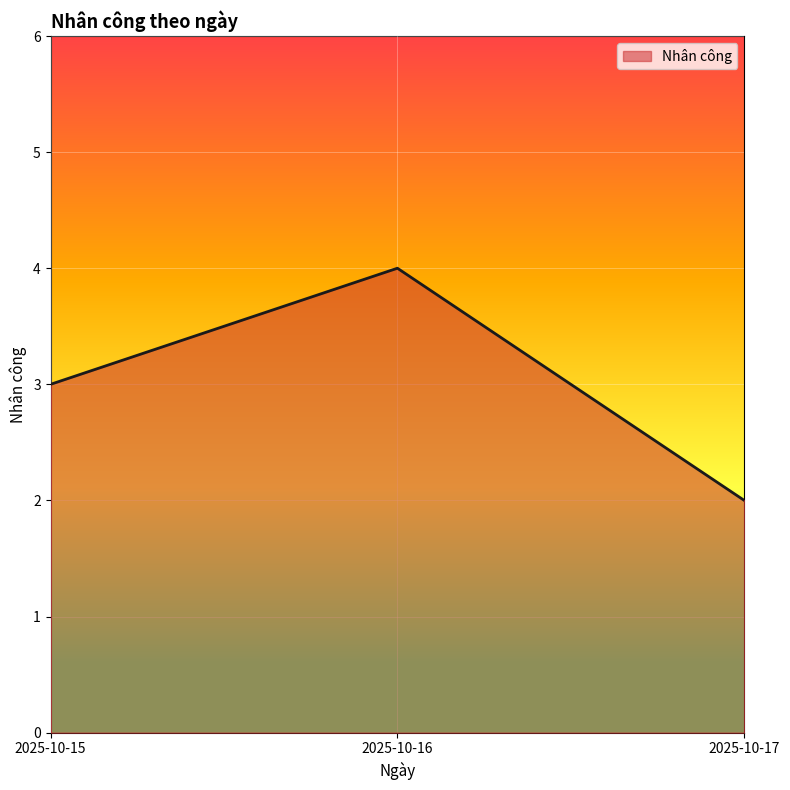

Rank the categories by value from highest to lowest.

2025-10-16, 2025-10-15, 2025-10-17